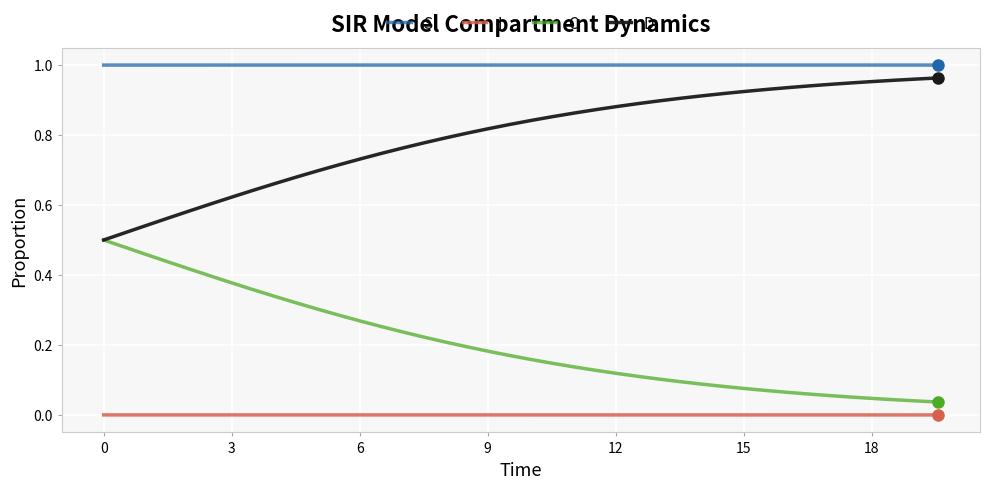

Which series has the largest total across all categories?

S